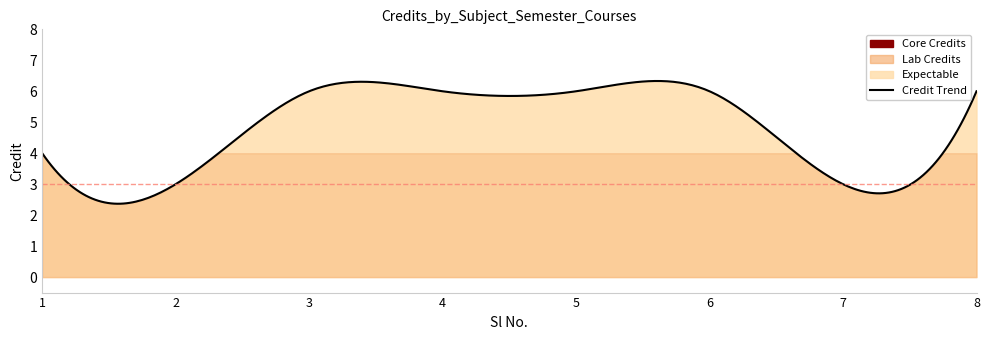

How many values are between 4 and 6?

6